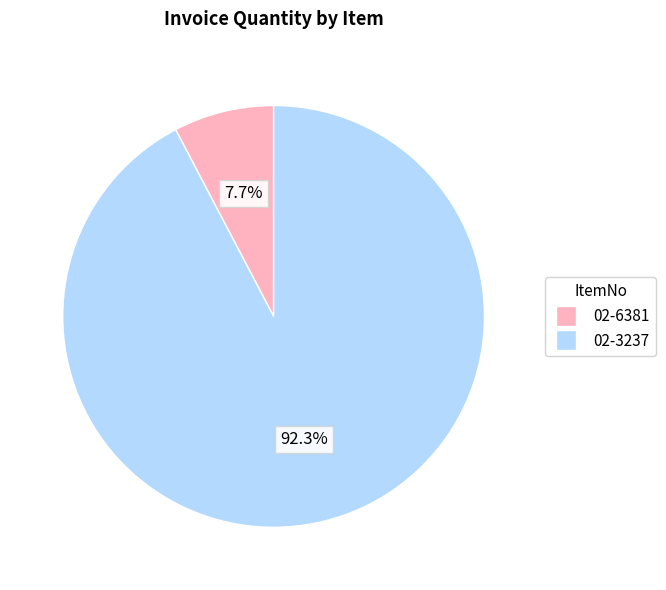

How much of the chart is everything except 02-6381?

92.3%